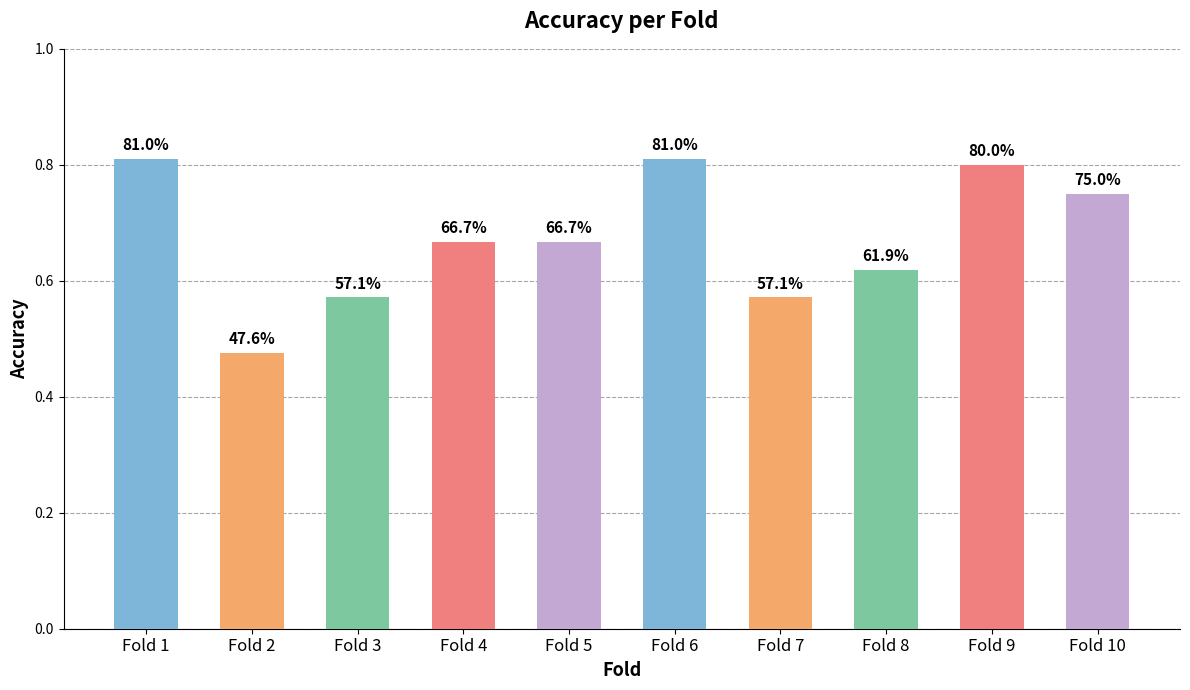

Reading right to left, extract all data points from this chart.

Fold 10=0.8	Fold 9=0.8	Fold 8=0.6	Fold 7=0.6	Fold 6=0.8	Fold 5=0.7	Fold 4=0.7	Fold 3=0.6	Fold 2=0.5	Fold 1=0.8